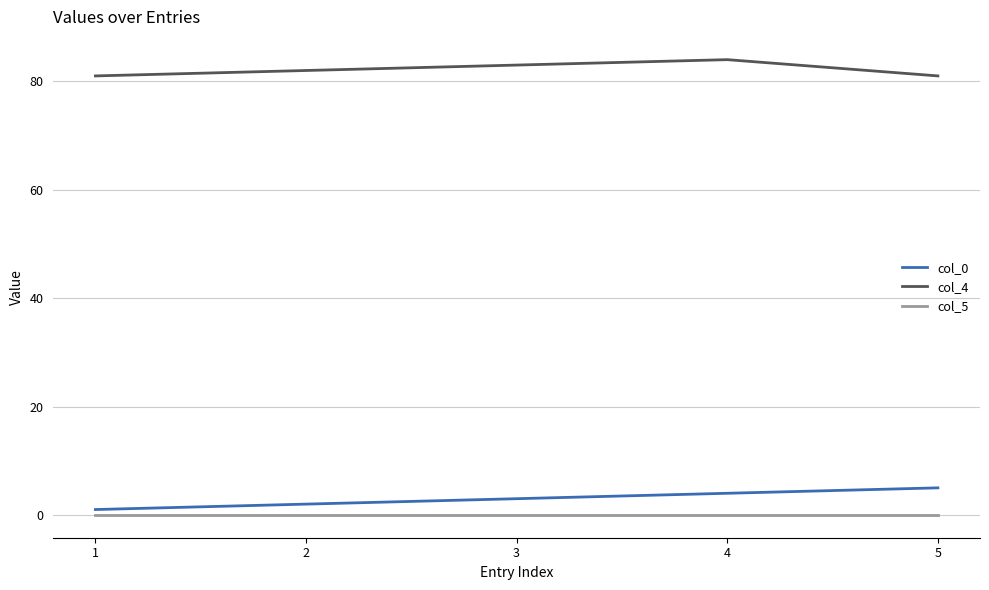

Is it true that col_4 equals 136 at 4?

False